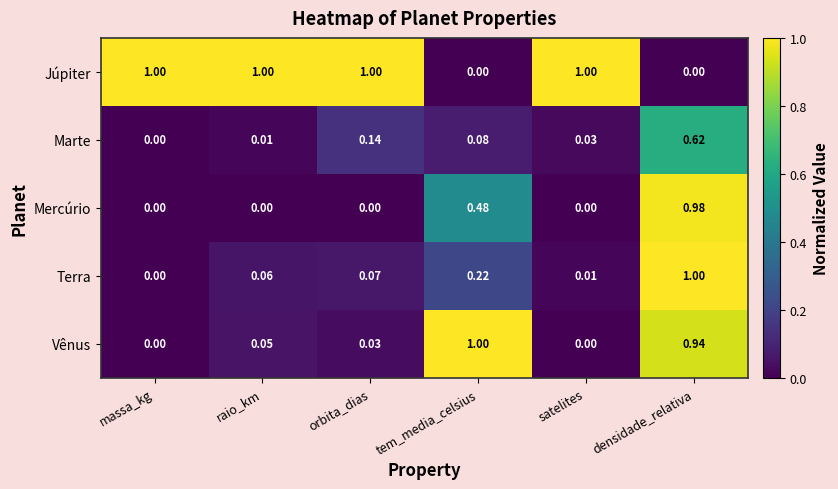

List the labels in order of Marte value, smallest first.

massa_kg, raio_km, satelites, tem_media_celsius, orbita_dias, densidade_relativa